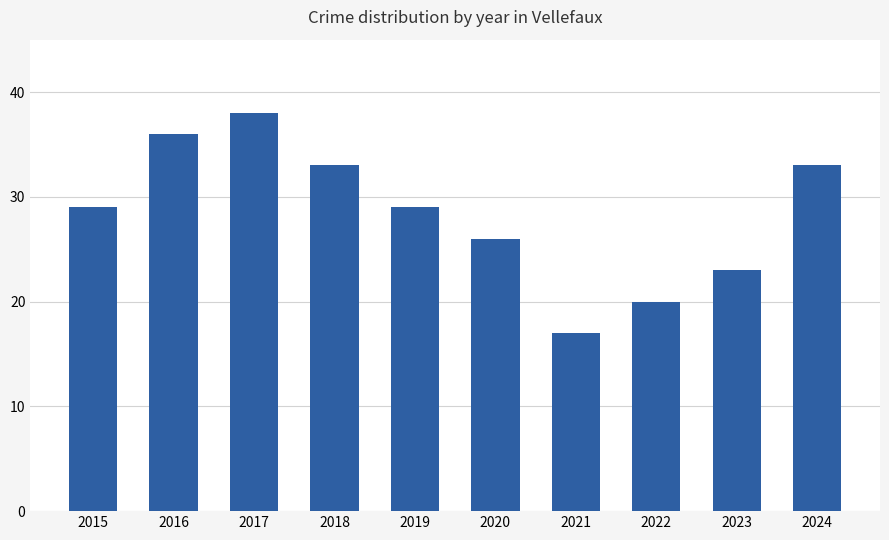

What is the change in value from 2016 to 2022?

-16